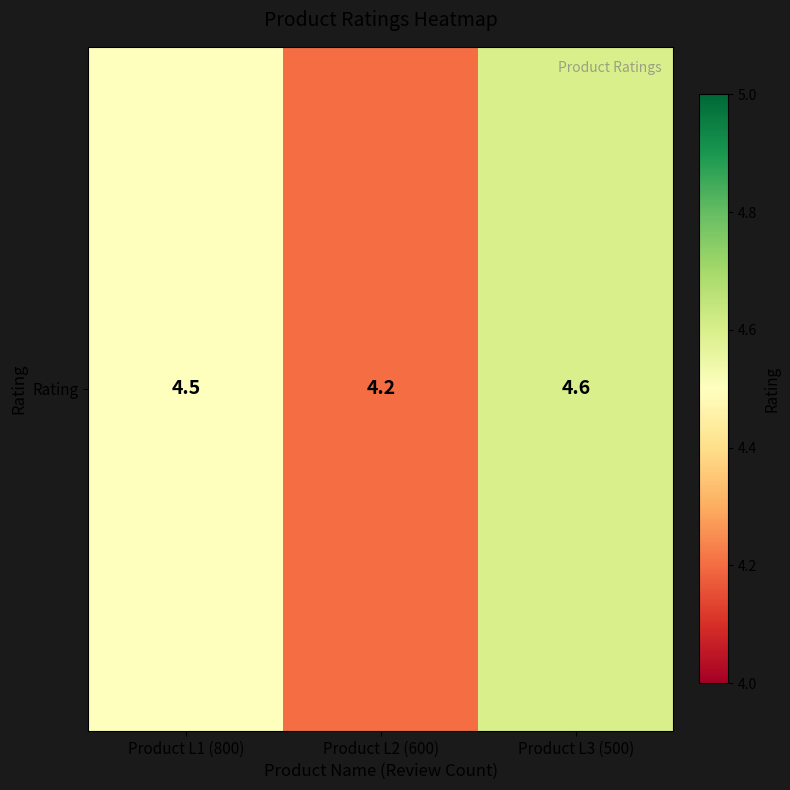

Rank the categories by value from highest to lowest.

Product L3 (500), Product L1 (800), Product L2 (600)